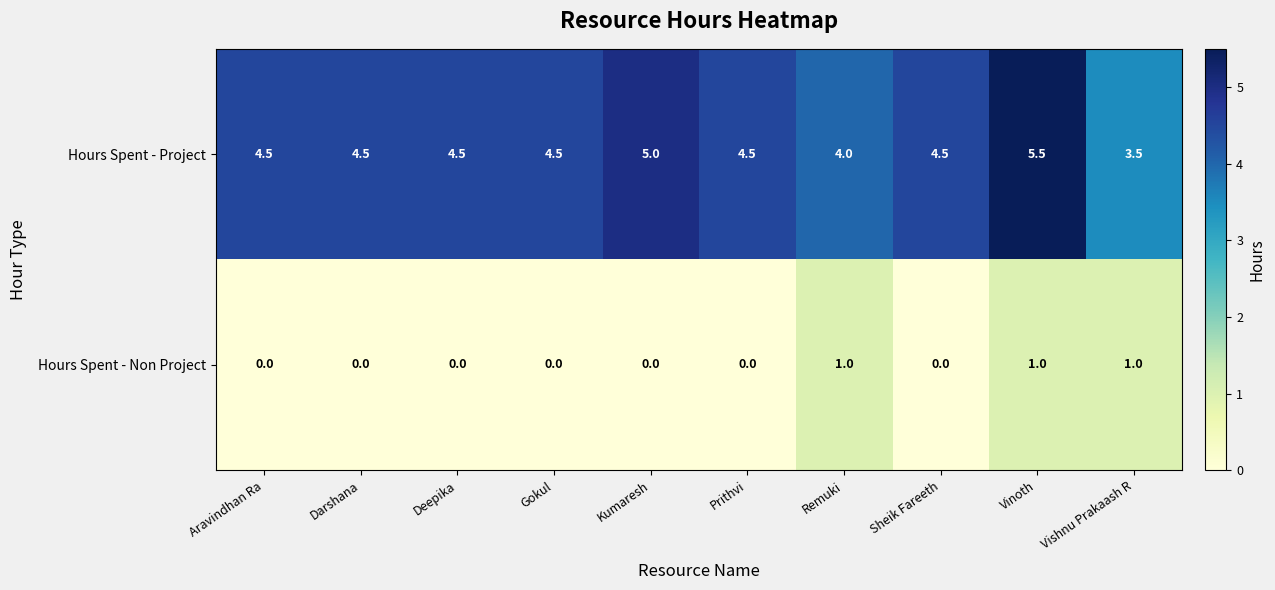

Which series has the largest range (max minus min)?

Hours Spent - Project